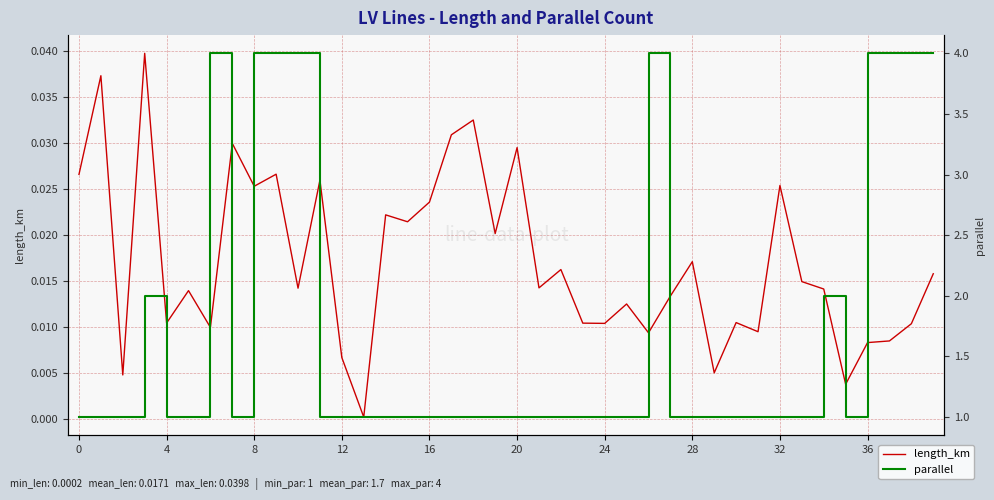

The parallel series shows 1.0 at 23. True or false?

True